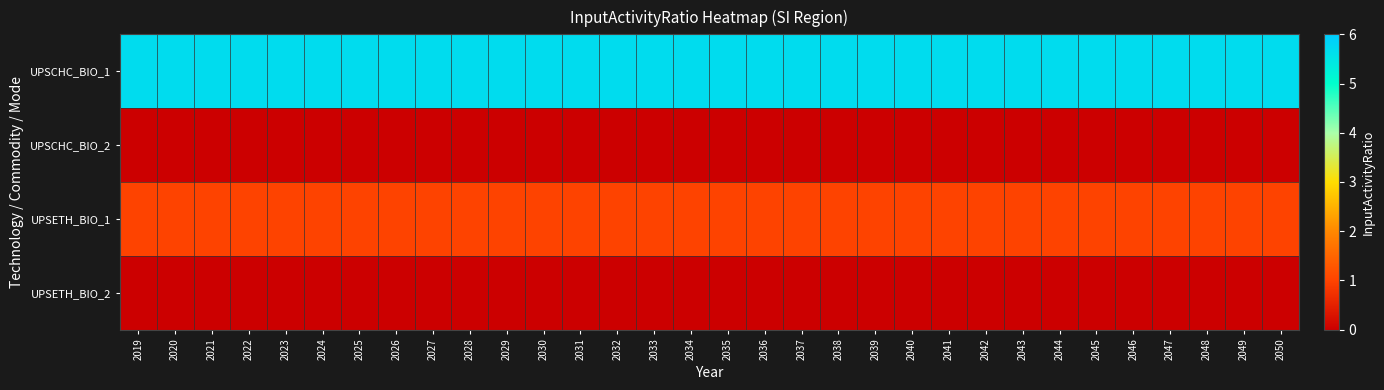

What is the maximum value shown in the chart?

5.7